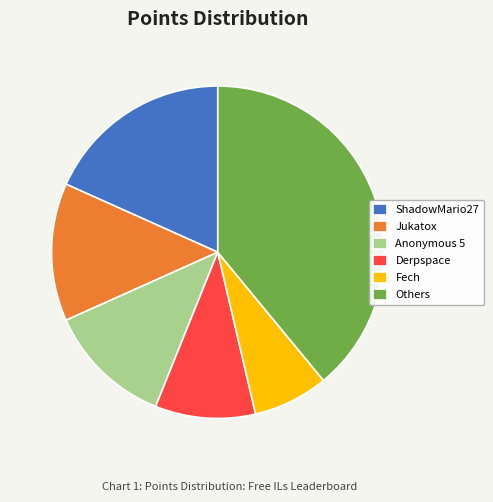

The Jukatox slice represents 13% of the pie. True or false?

True